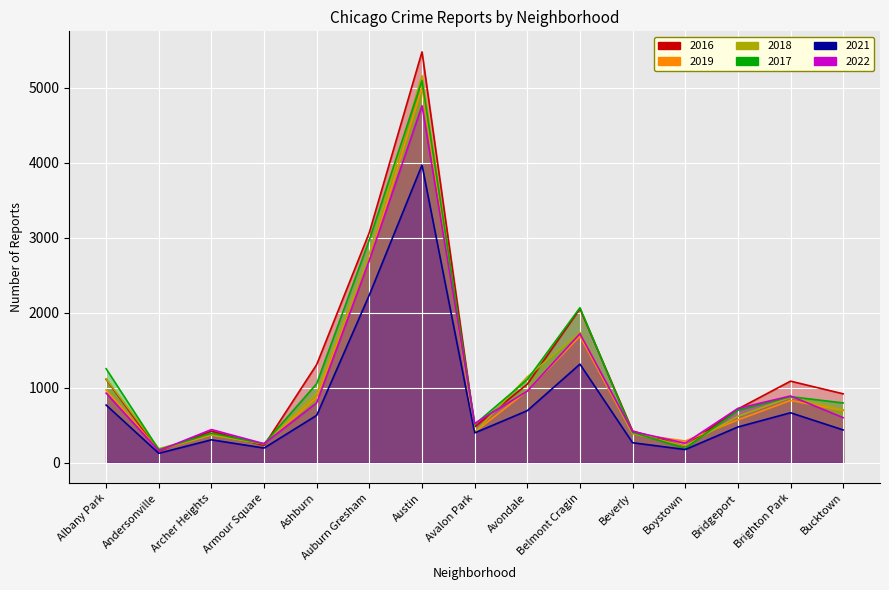

True or false: 2019 has more than 1 interior local peaks.

True